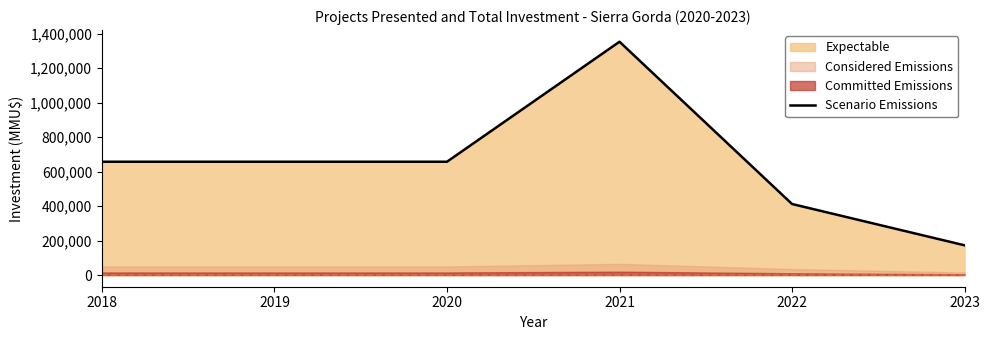

What is the sum of all values?

3911315